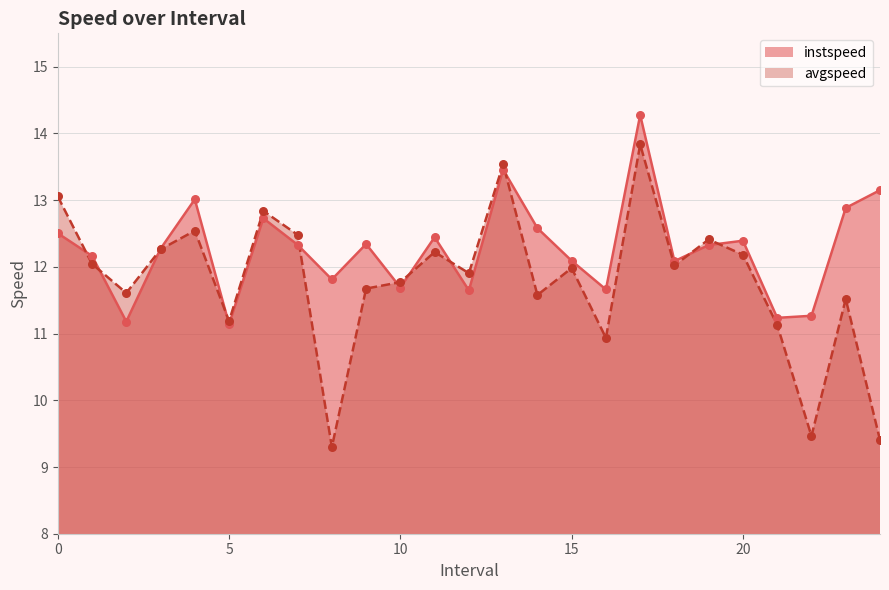

At how many categories does at least one series exceed 11?

25